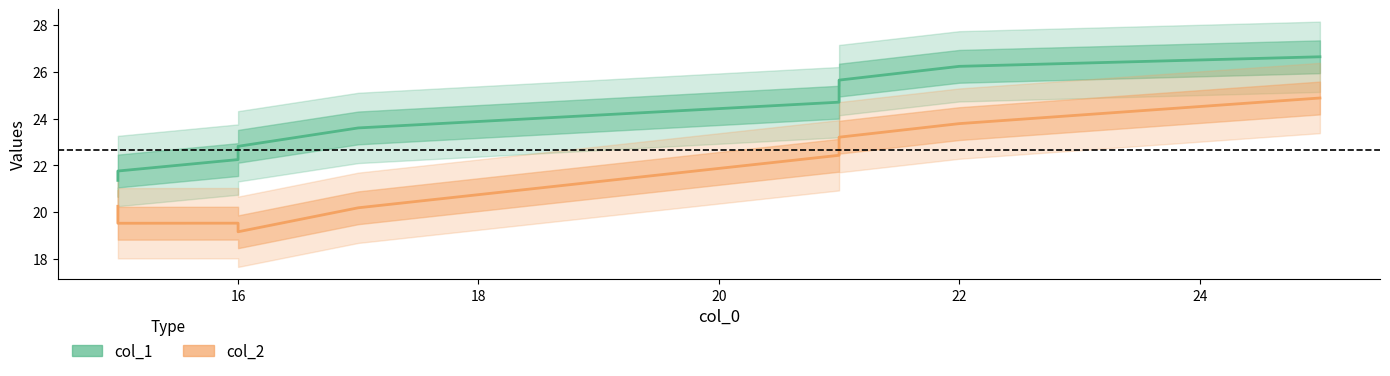

What is the difference between the maximum and minimum values?

5.3